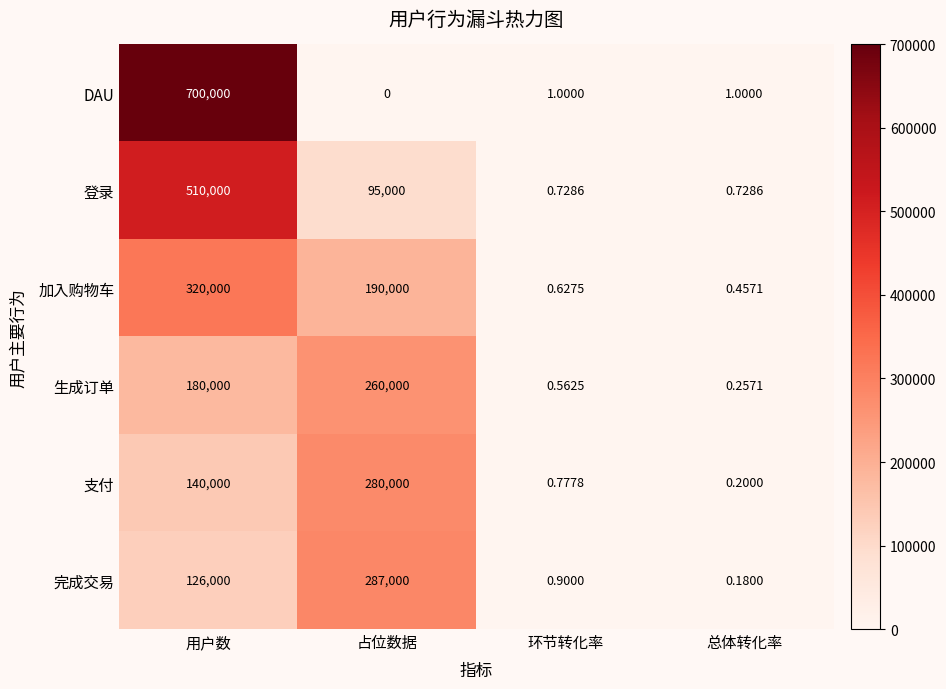

Rank the series at 环节转化率 from highest to lowest value.

DAU, 完成交易, 支付, 登录, 加入购物车, 生成订单